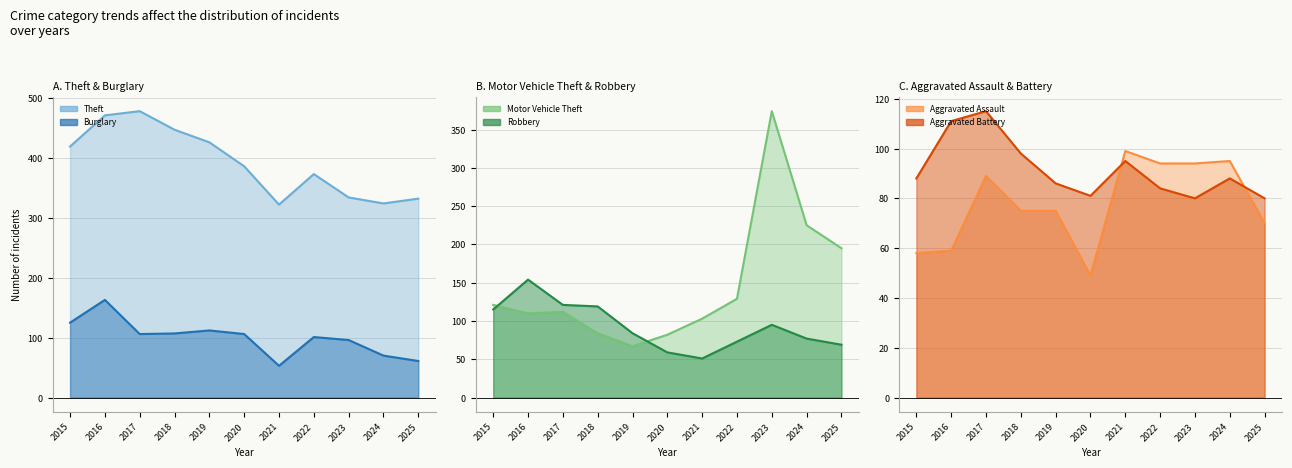

What is the value of the Burglary point at the 7th from the left?

53